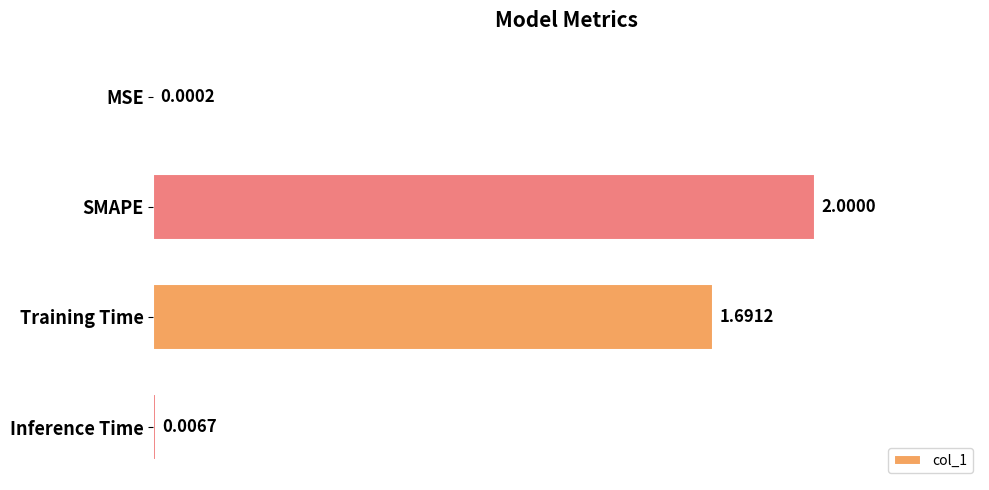

What is the sum of all values?

3.7